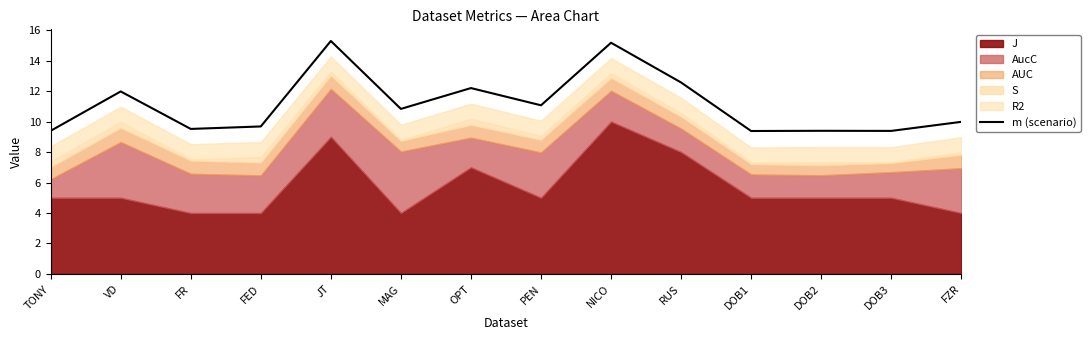

List the labels in order of value, largest first.

JT, NICO, RUS, OPT, VD, PEN, MAG, FZR, FED, FR, DOB2, TONY, DOB3, DOB1